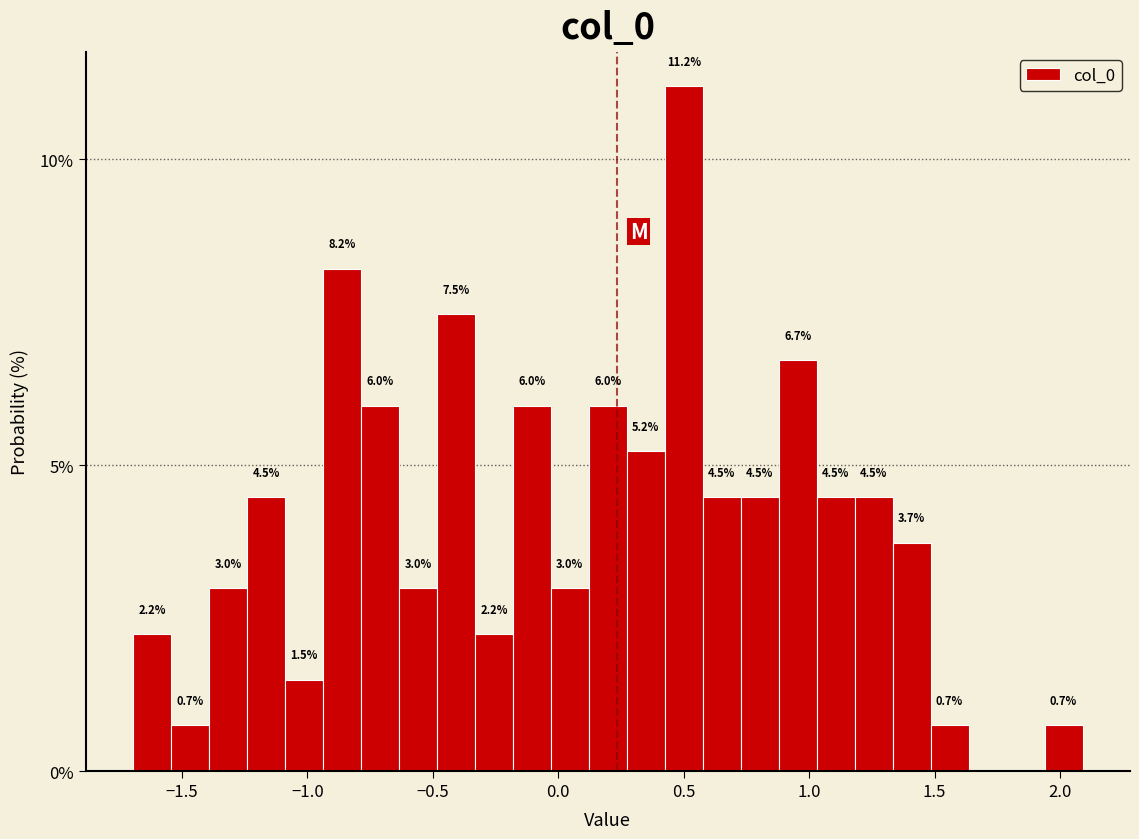

Read against the x-axis, roughly where is the centre of the tallest bar?

0.50